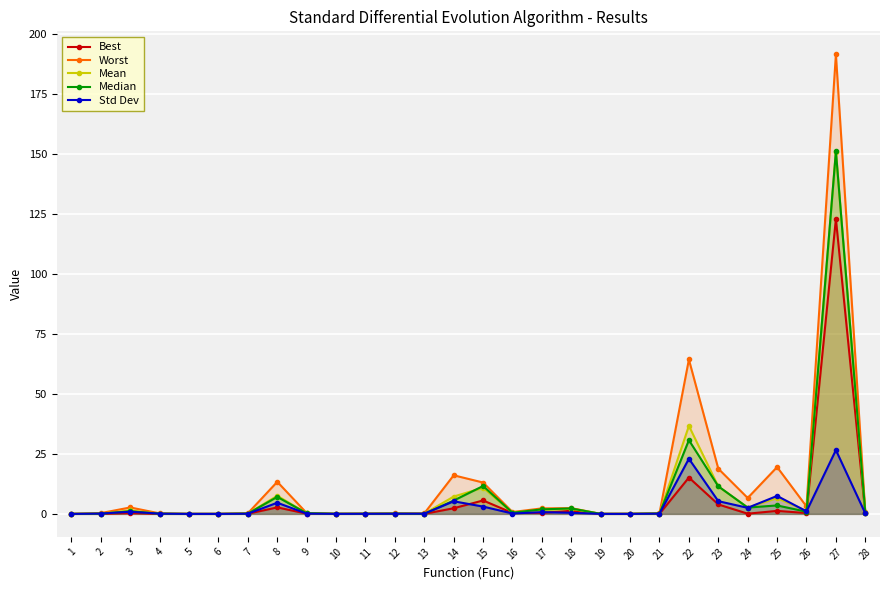

Reading right to left, transcribe all the data shown in this chart.

Best: 28=0.2	27=122.9	26=0.3	25=1.3	24=0.1	23=3.9	22=15.1	21=0.0	20=0.0	19=0.0	18=1.3	17=0.4	16=0.4	15=5.6	14=2.4	13=0.0	12=0.0	11=0.0	10=0.0	9=0.1	8=2.7	7=0.1	6=0.0	5=0.0	4=0.0	3=0.3	2=0.0	1=0.0
Worst: 28=0.6	27=191.4	26=3.1	25=19.5	24=6.6	23=18.8	22=64.3	21=0.3	20=0.0	19=0.0	18=2.4	17=2.3	16=0.8	15=13.1	14=16.1	13=0.2	12=0.2	11=0.1	10=0.0	9=0.3	8=13.4	7=0.3	6=0.0	5=0.0	4=0.2	3=2.7	2=0.3	1=0.0
Mean: 28=0.4	27=150.8	26=1.3	25=6.6	24=2.7	23=11.4	22=36.6	21=0.2	20=0.0	19=0.0	18=2.1	17=1.7	16=0.5	15=10.9	14=7.2	13=0.1	12=0.1	11=0.1	10=0.0	9=0.3	8=7.5	7=0.1	6=0.0	5=0.0	4=0.1	3=1.4	2=0.1	1=0.0
Median: 28=0.5	27=151.0	26=0.9	25=3.5	24=2.6	23=11.5	22=30.7	21=0.1	20=0.0	19=0.0	18=2.3	17=1.9	16=0.5	15=11.6	14=5.6	13=0.0	12=0.1	11=0.1	10=0.0	9=0.3	8=7.1	7=0.1	6=0.0	5=0.0	4=0.1	3=1.1	2=0.1	1=0.0
Std Dev: 28=0.2	27=26.6	26=1.1	25=7.5	24=2.5	23=5.3	22=23.0	21=0.1	20=0.0	19=0.0	18=0.5	17=0.7	16=0.2	15=3.0	14=5.2	13=0.1	12=0.1	11=0.0	10=0.0	9=0.1	8=4.6	7=0.1	6=0.0	5=0.0	4=0.1	3=0.9	2=0.1	1=0.0